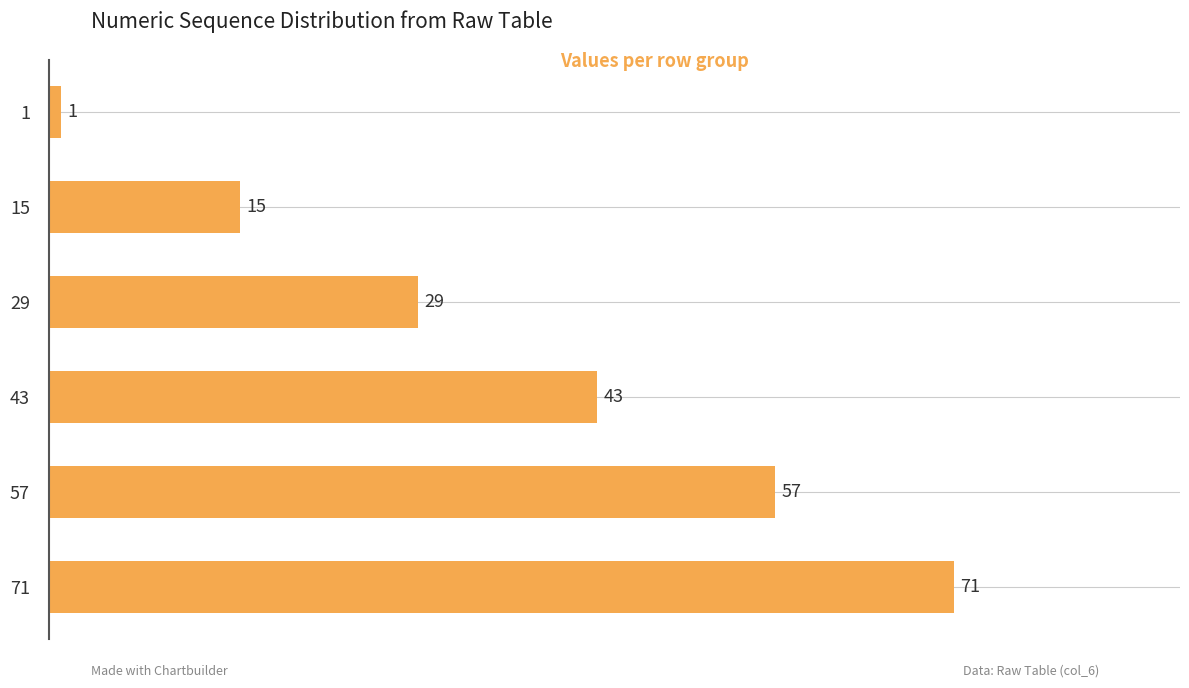

Reading top to bottom, extract all data points from this chart.

1	15	29	43	57	71